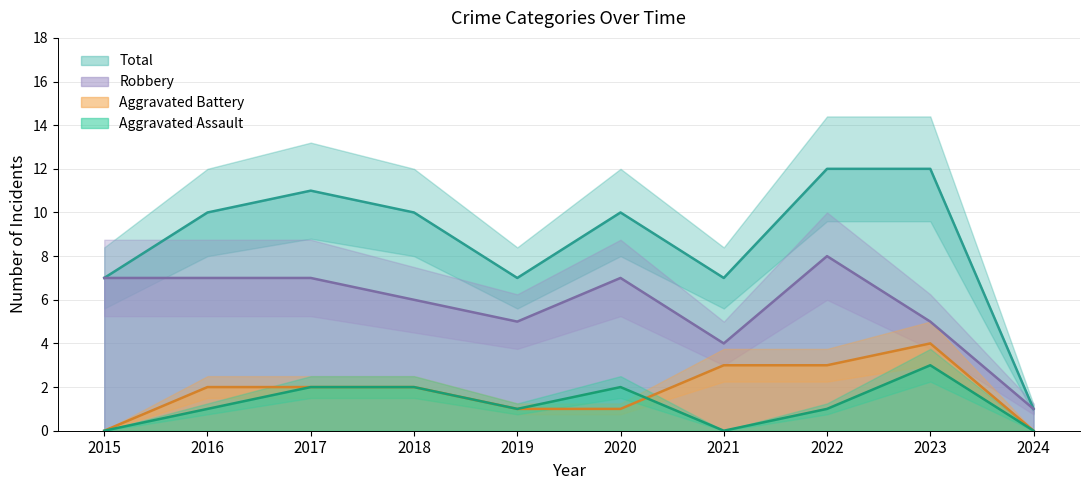

How many data points in Robbery are above 7?

1